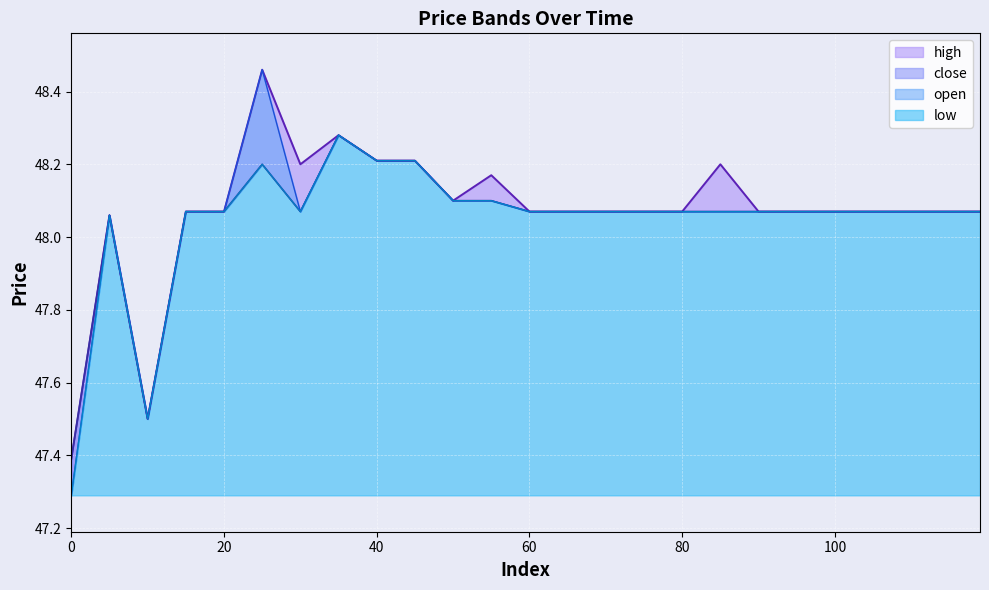

At which category does the chart reach its peak across all series?

25